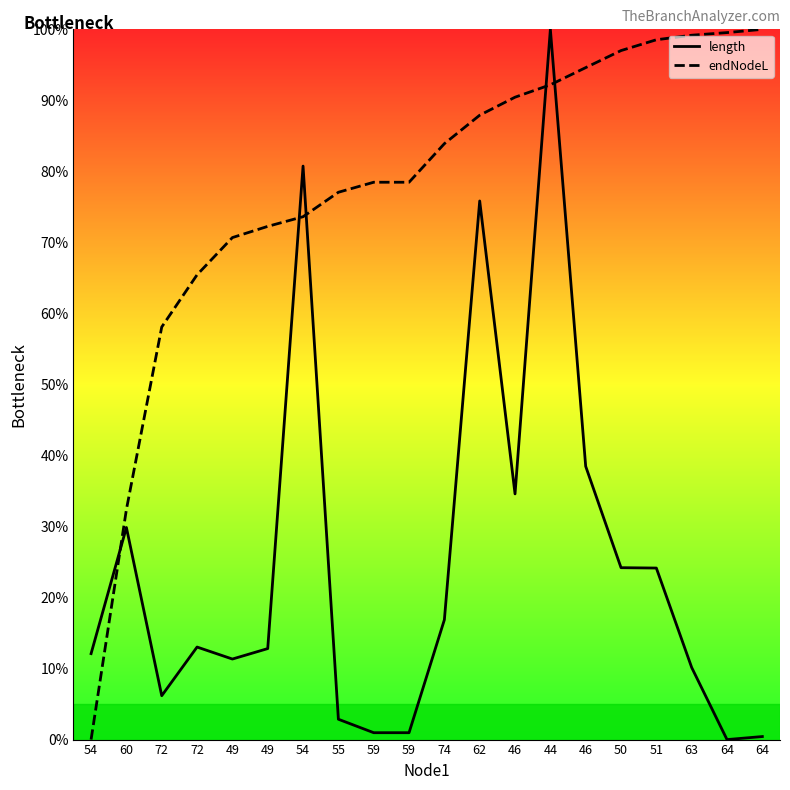

What is the label of the 15th point from the right?

49